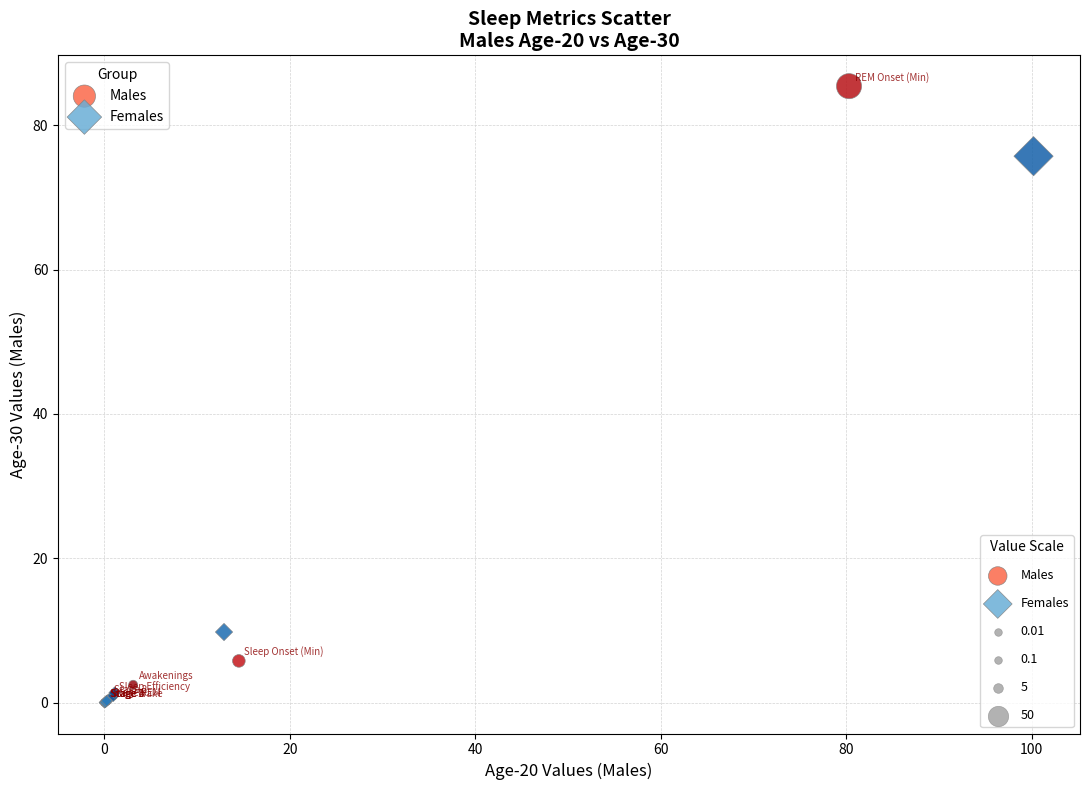

Which series contains the highest Y value?

Males